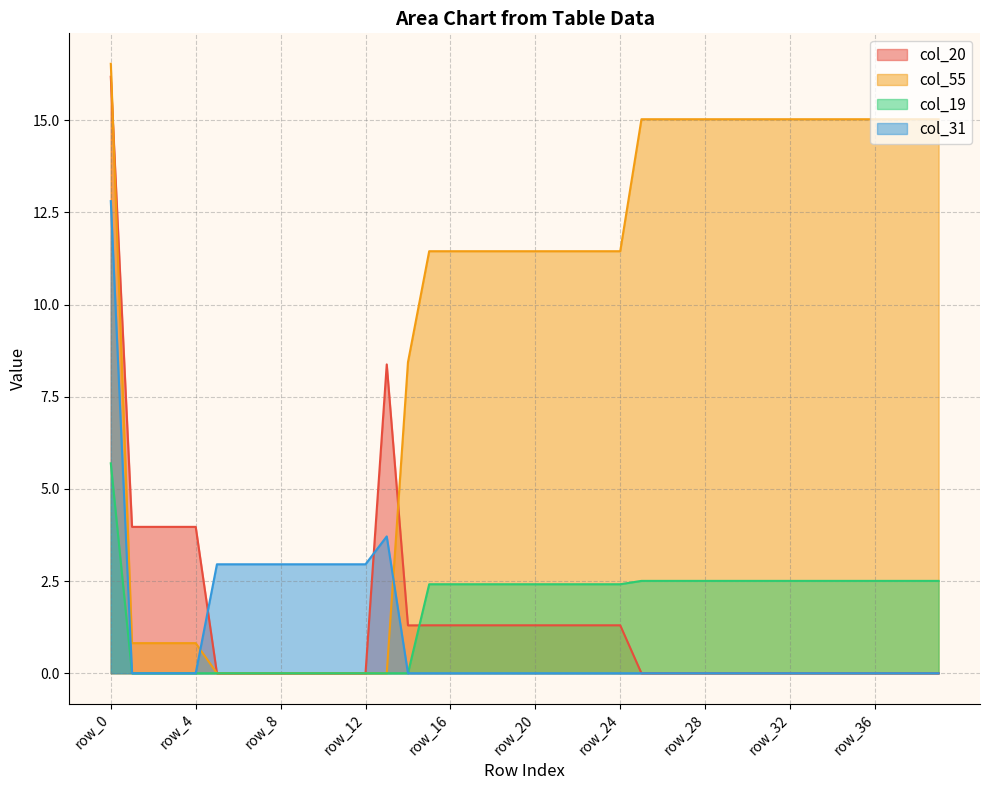

How many interior local peaks does the col_20 series have?

1